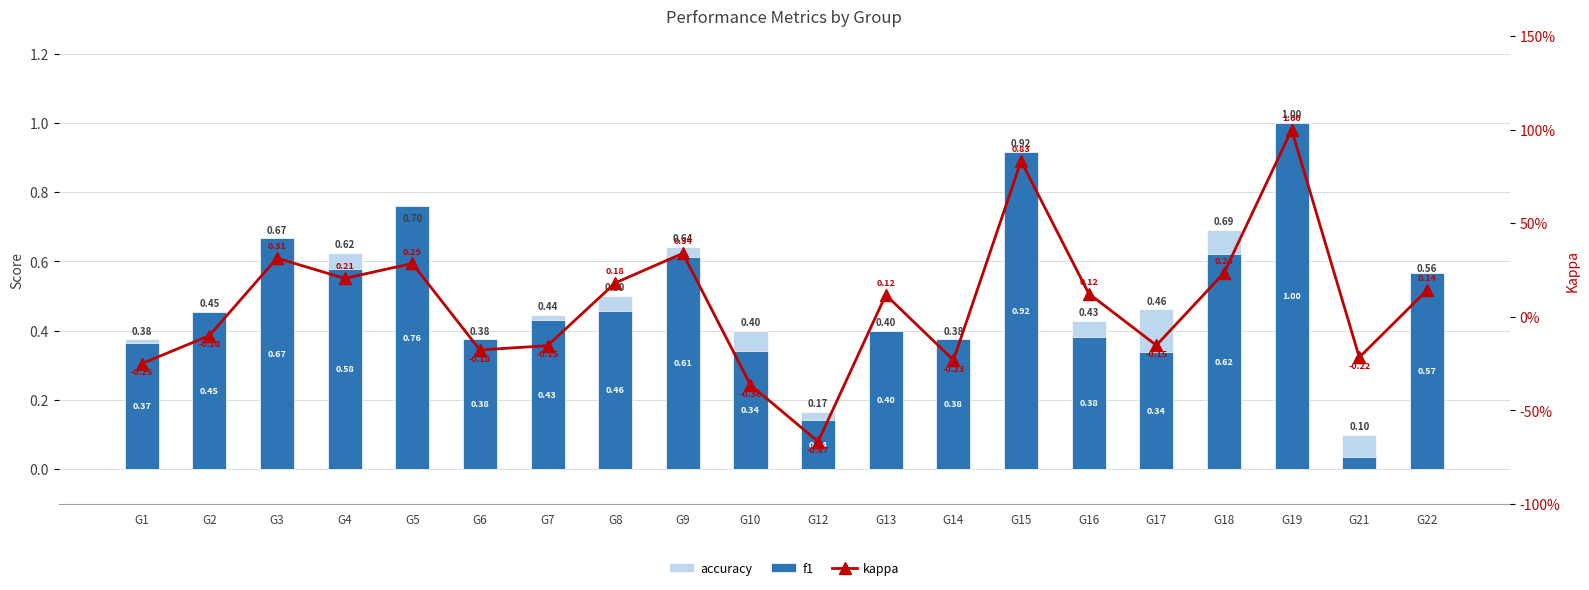

What is the maximum value for accuracy?

1.0